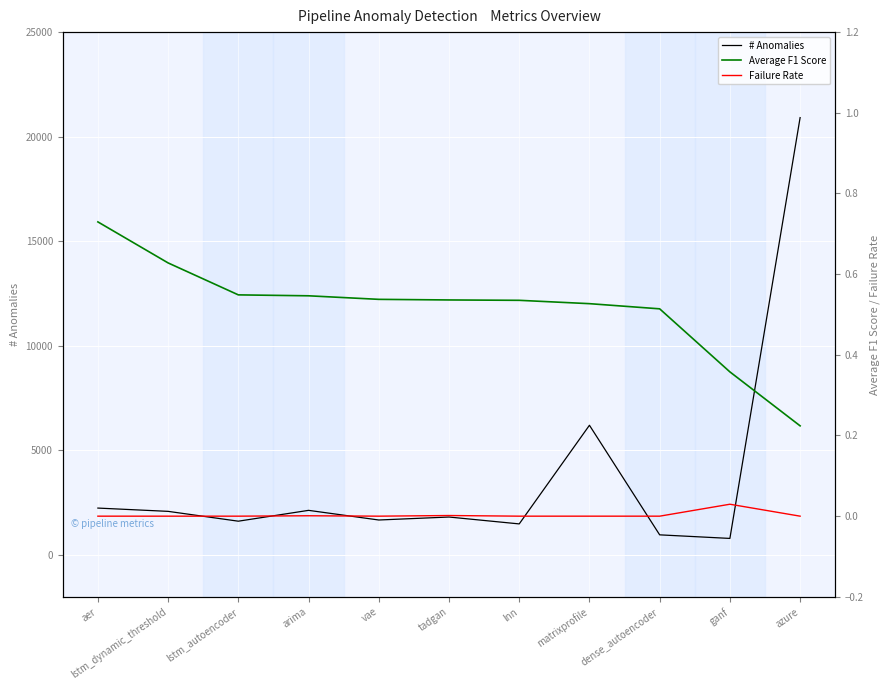

Reading left to right, transcribe all the data shown in this chart.

# Anomalies: aer=2244.0	lstm_dynamic_threshold=2087.0	lstm_autoencoder=1617.0	arima=2135.0	vae=1674.0	tadgan=1816.0	lnn=1487.0	matrixprofile=6203.0	dense_autoencoder=964.0	ganf=793.0	azure=20912.0
Average F1 Score: aer=0.7	lstm_dynamic_threshold=0.6	lstm_autoencoder=0.5	arima=0.5	vae=0.5	tadgan=0.5	lnn=0.5	matrixprofile=0.5	dense_autoencoder=0.5	ganf=0.4	azure=0.2
Failure Rate: aer=0.0	lstm_dynamic_threshold=0.0	lstm_autoencoder=0.0	arima=0.0	vae=0.0	tadgan=0.0	lnn=0.0	matrixprofile=0.0	dense_autoencoder=0.0	ganf=0.0	azure=0.0